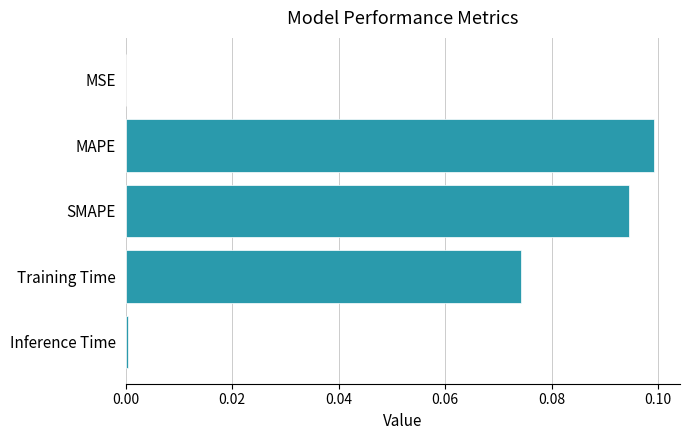

The chart shows a value of 0.1 at Training Time. True or false?

True